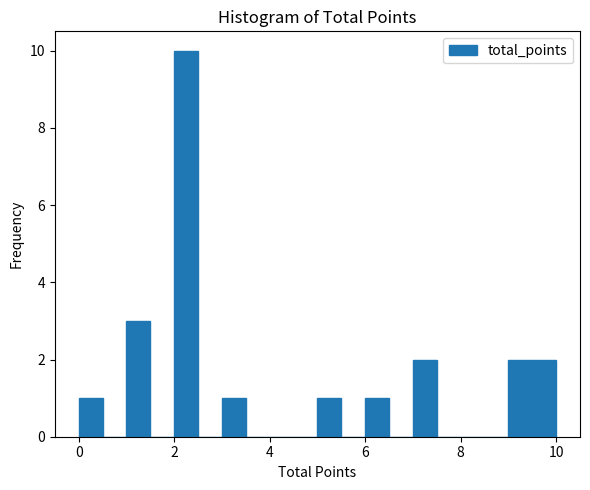

Around what value on the x-axis is the tallest bar? Give the approximate position of its centre, as read against the axis.

2.2